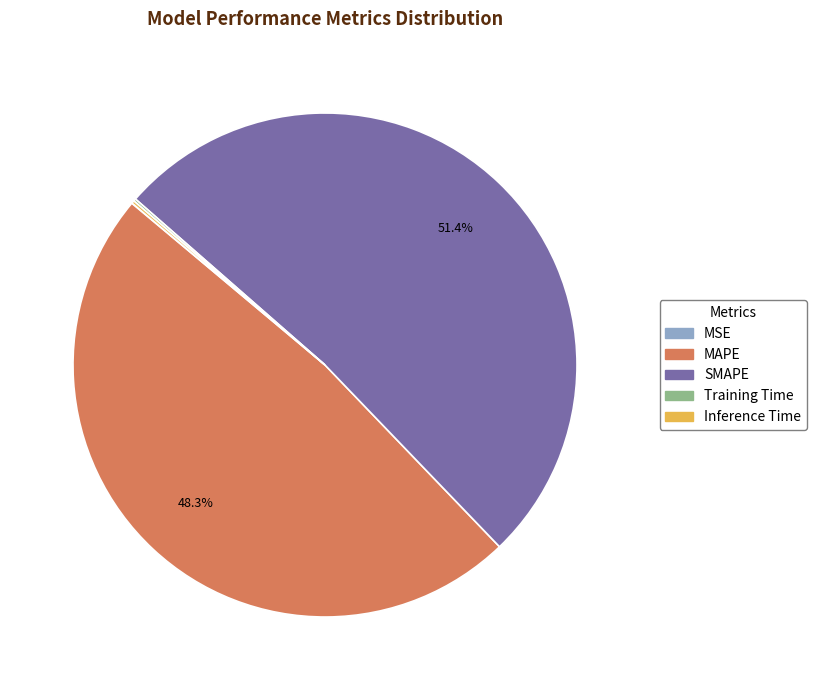

Combined, do MAPE and SMAPE account for over 50%?

Yes